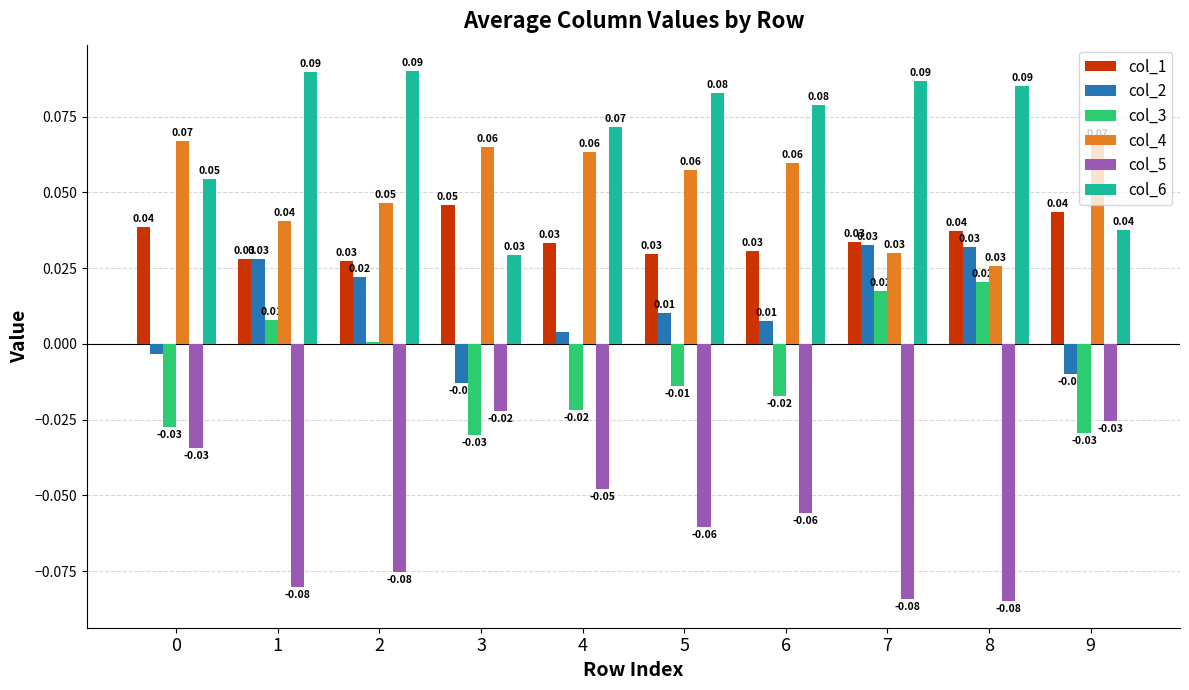

What is the sum of all col_1 values?

0.3